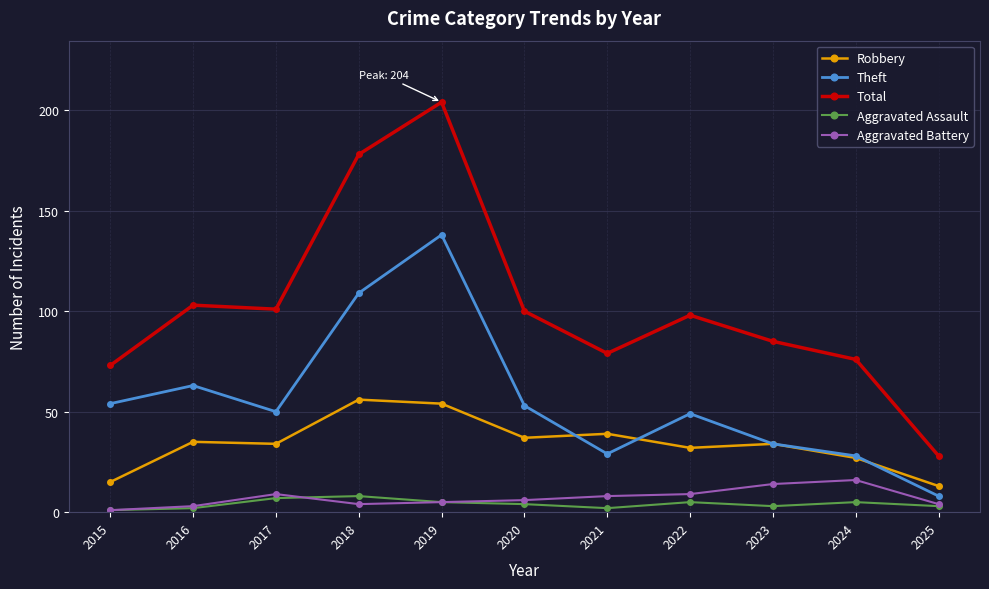

How many values in the Aggravated Battery series are below 6?

5